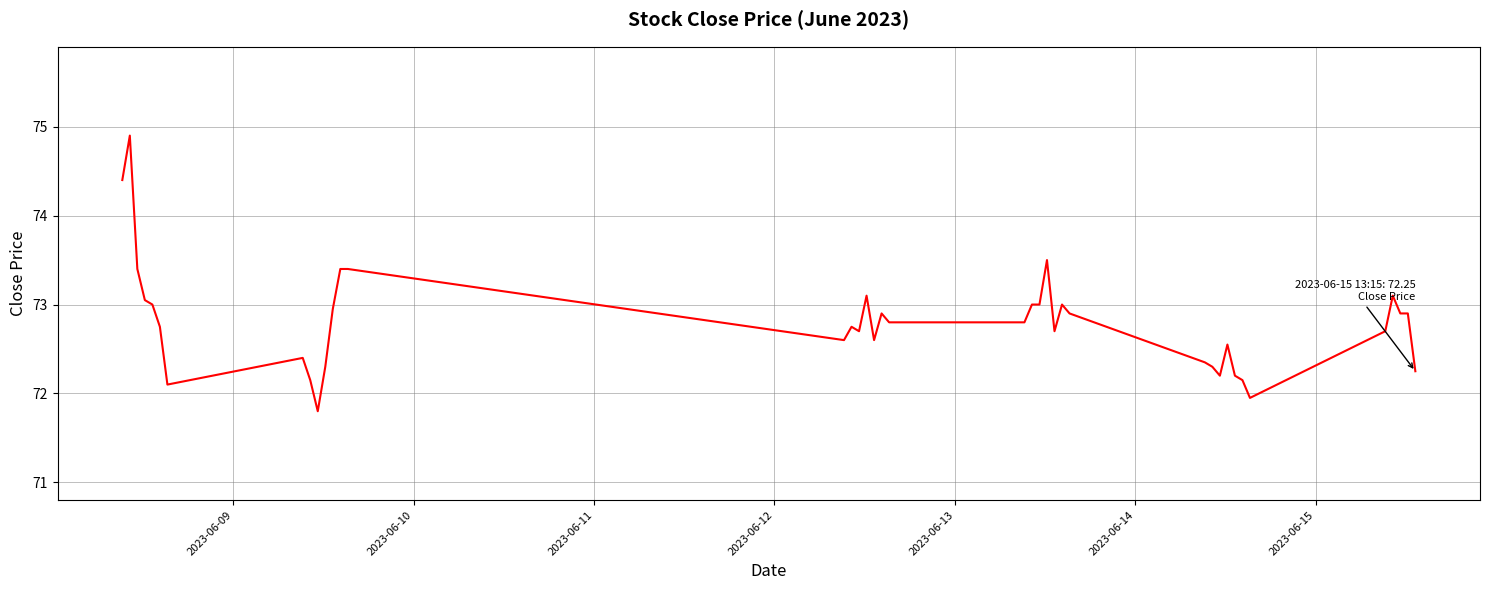

What is the smallest value displayed?

71.8